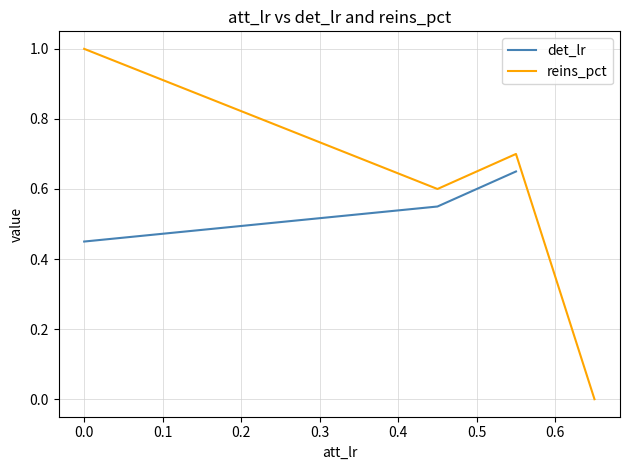

Count the det_lr values in the range 0 to 1.

3